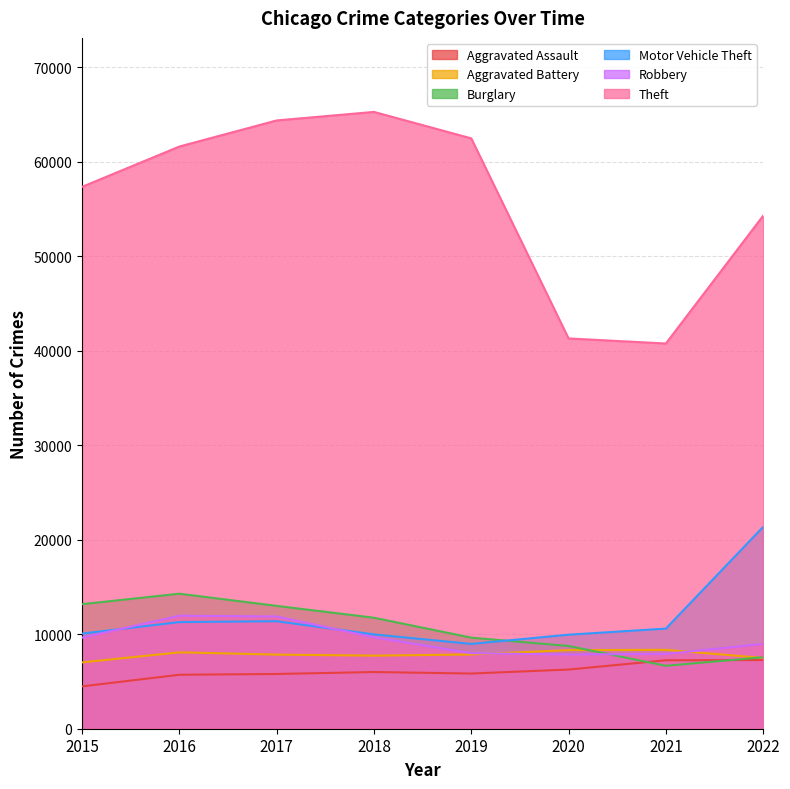

At which label does Theft reach its peak?

2018